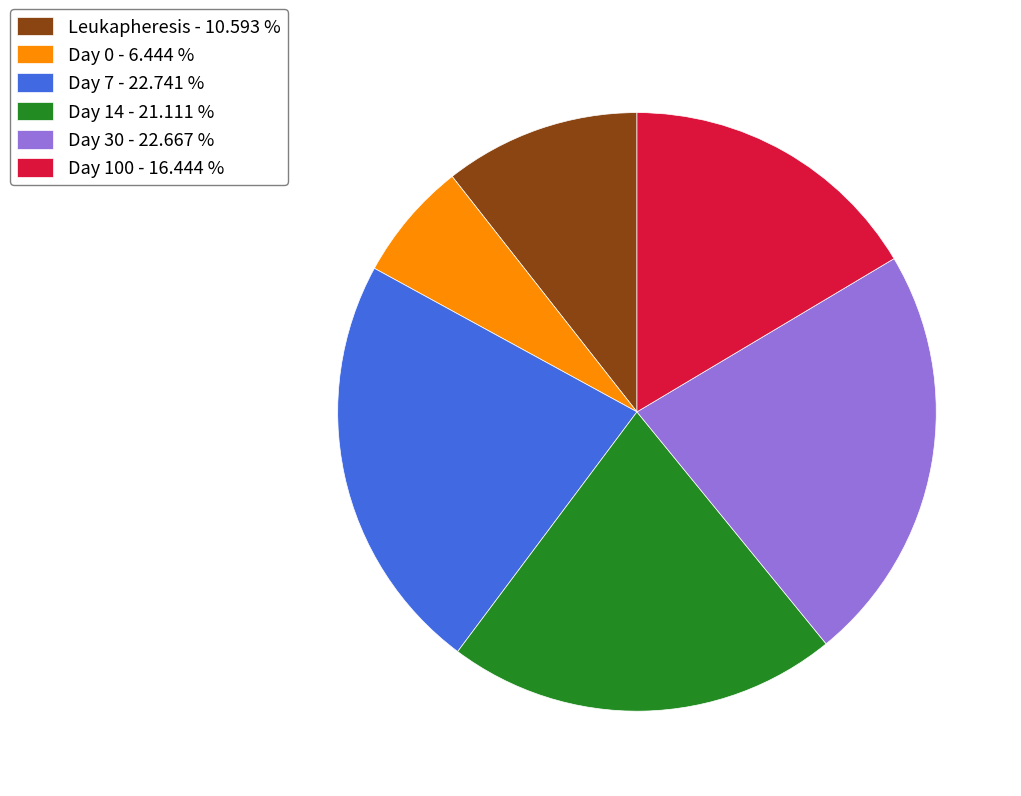

Is the sum of Day 14 - 21.111 % and Leukapheresis - 10.593 % greater than half?

No